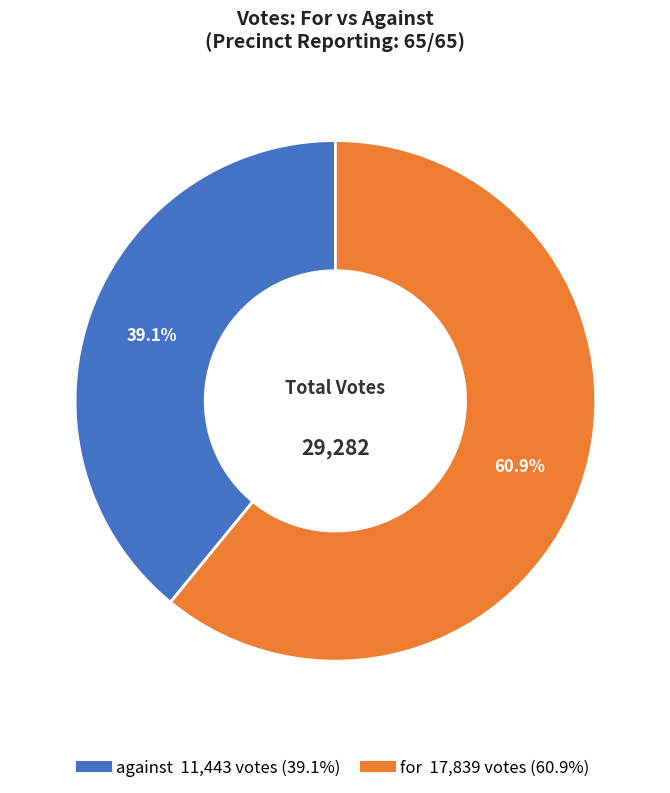

Approximately how many times larger is the value at for compared to against?

1.6